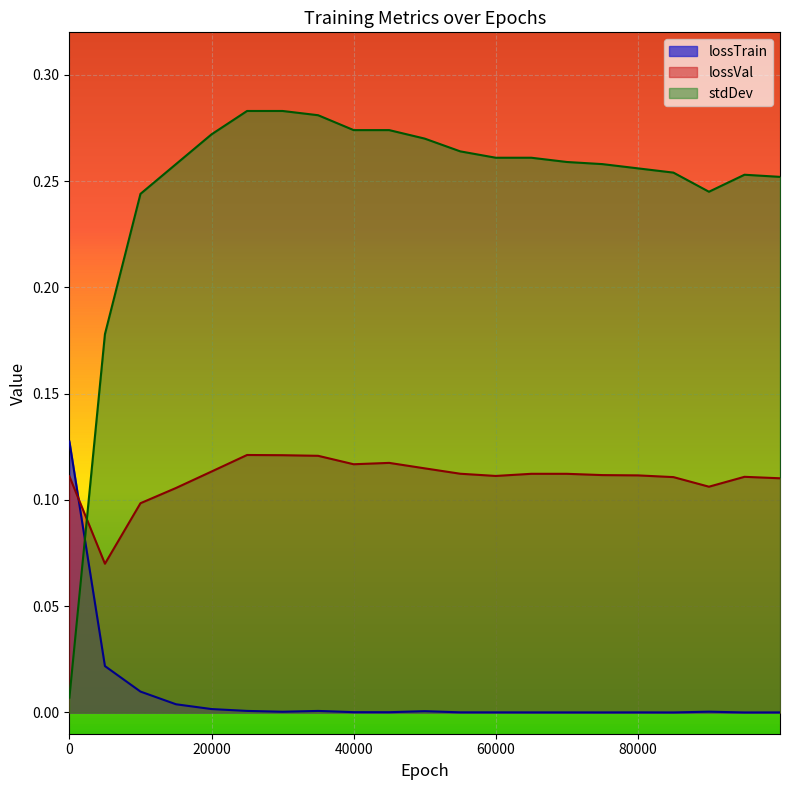

Which series has the largest total across all categories?

stdDev